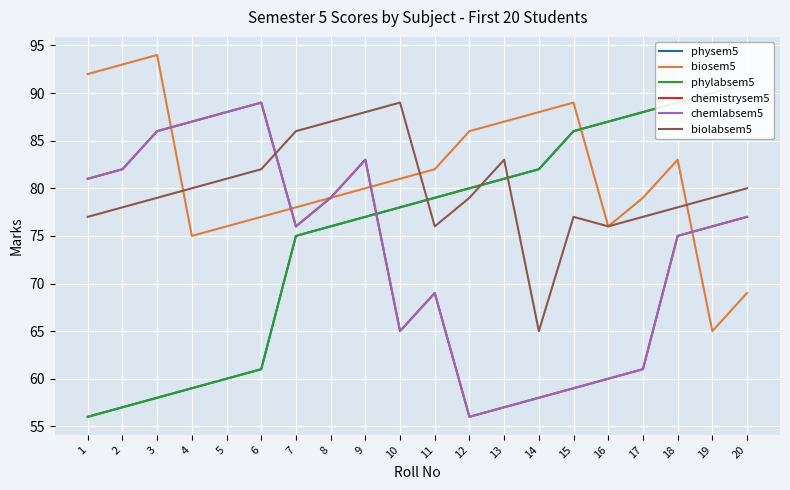

What is the difference between the maximum and minimum values in the phylabsem5 series?

35